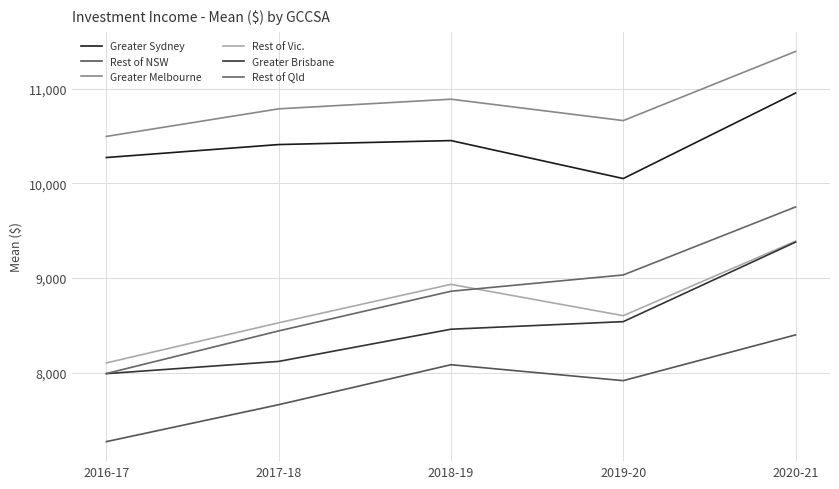

How many lines are shown in the chart?

6